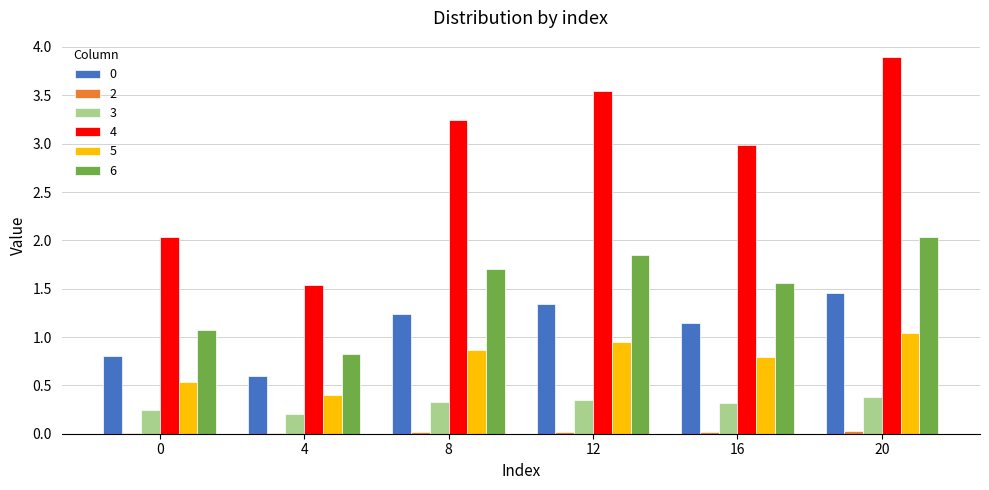

Are the bars horizontal?

No